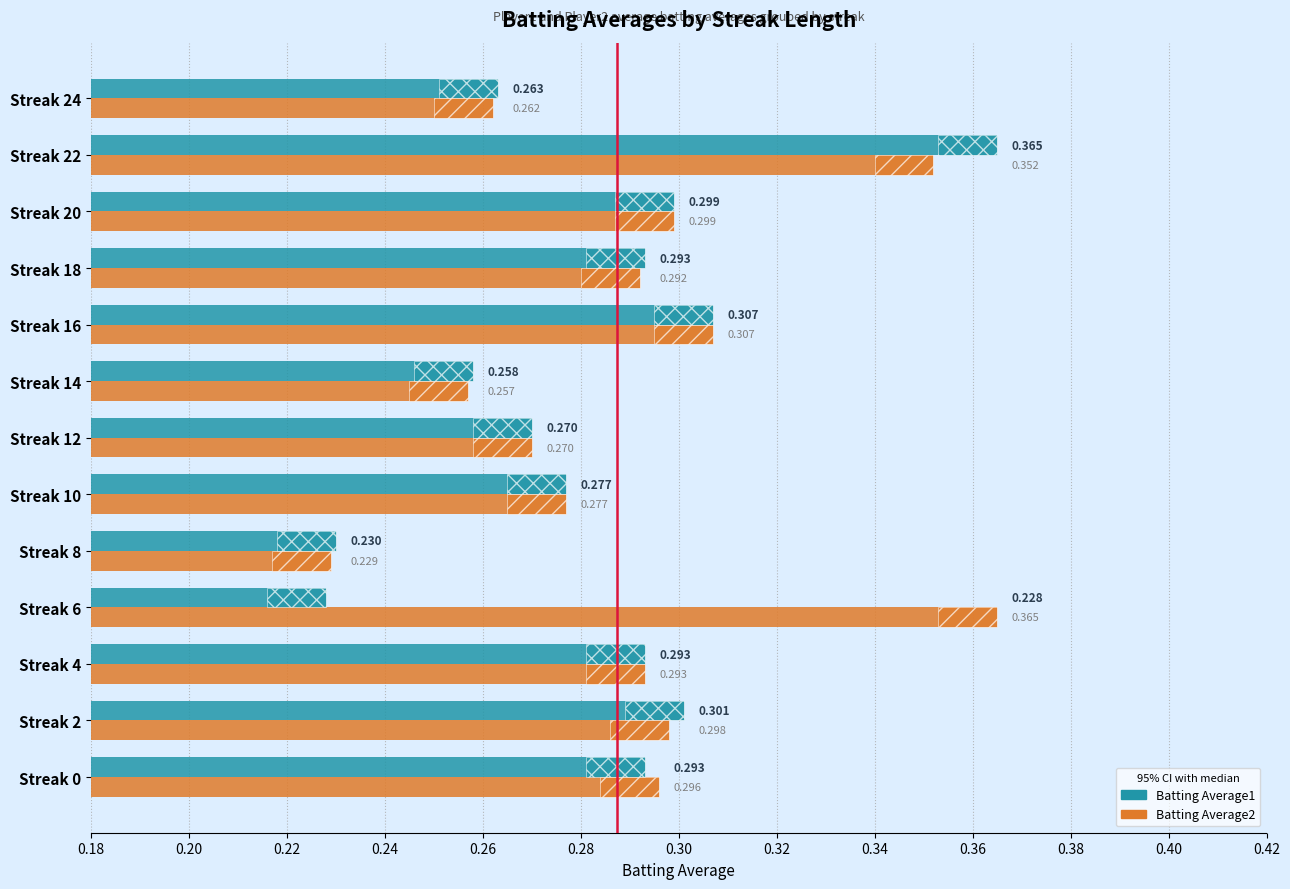

Count the Batting Average1 values in the range 0 to 1.

13